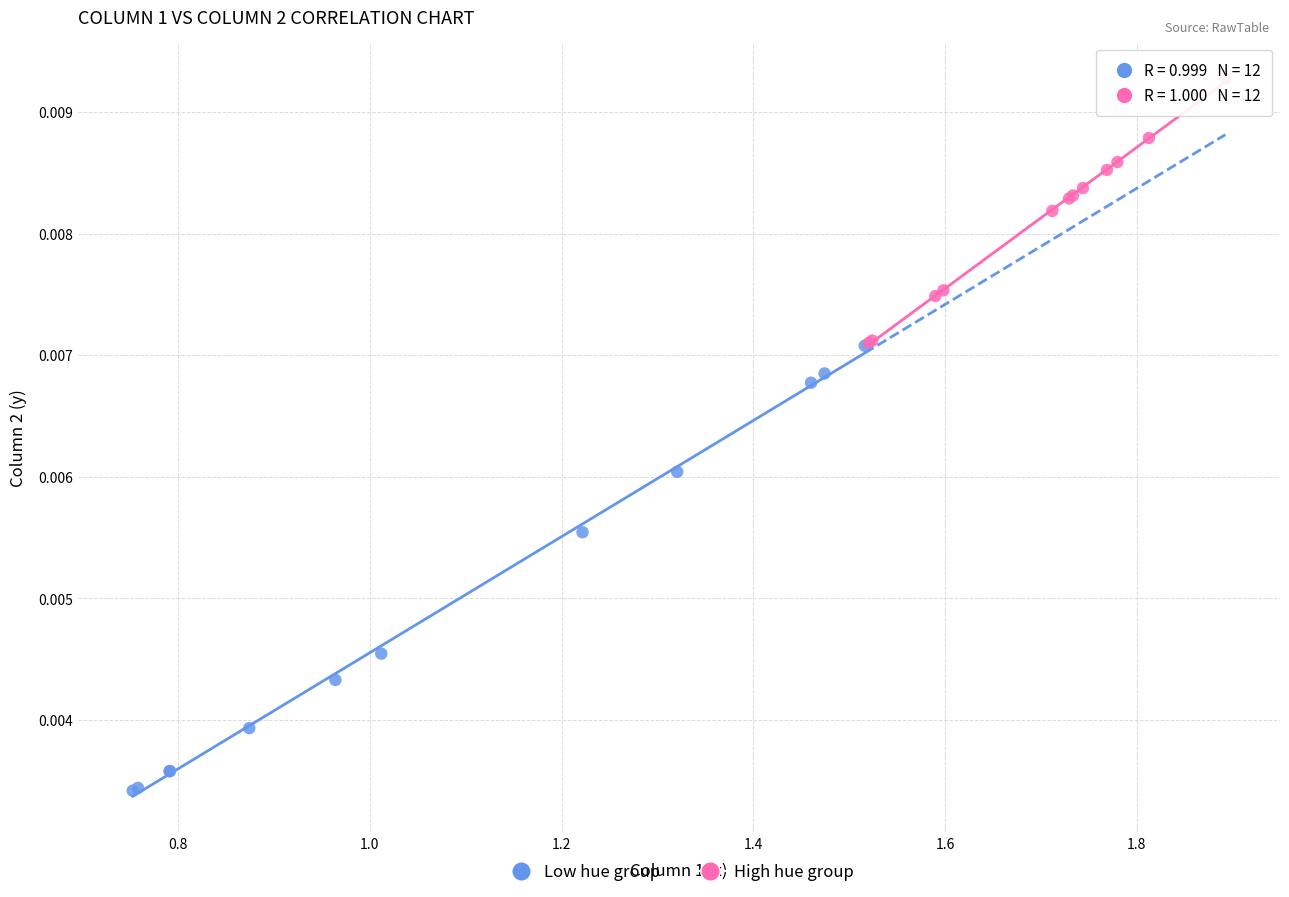

Which series has the largest Y range (max minus min)?

Low hue group